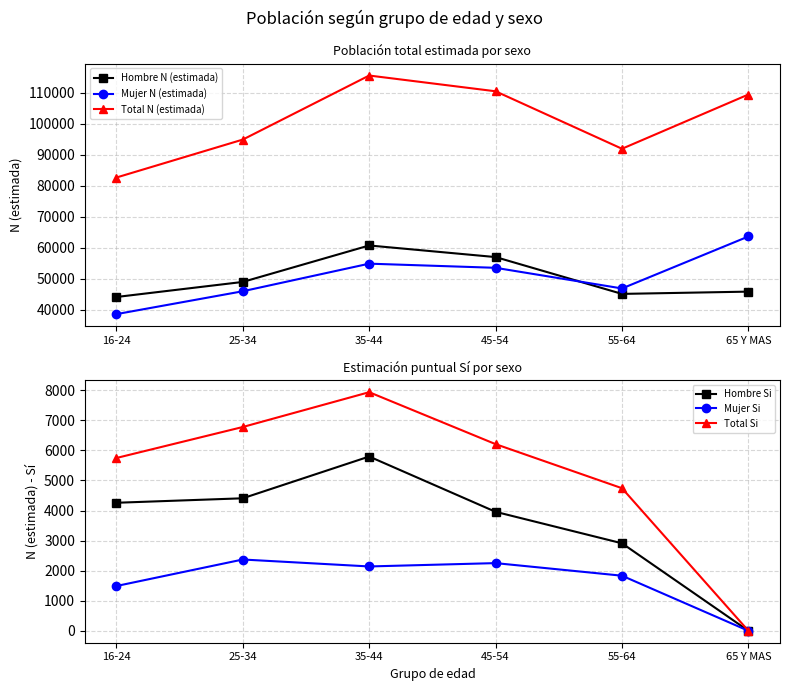

Which series has the largest total across all categories?

Total N (estimada)